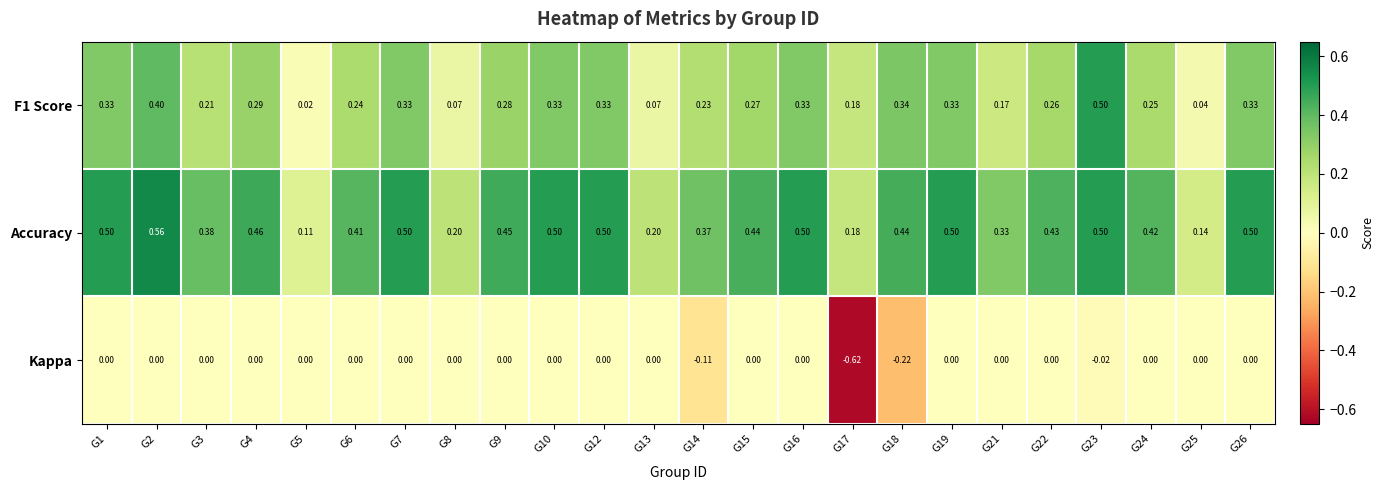

Which series has the largest total across all categories?

Accuracy